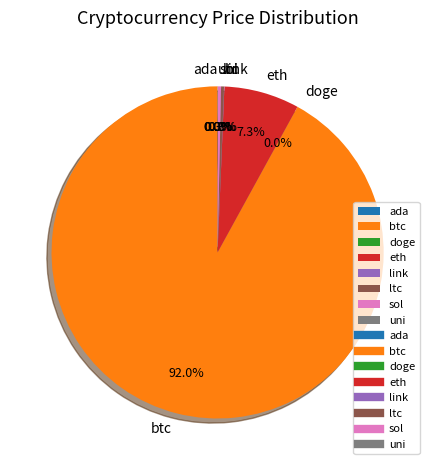

To the nearest percent, what is the average slice percentage?

12%